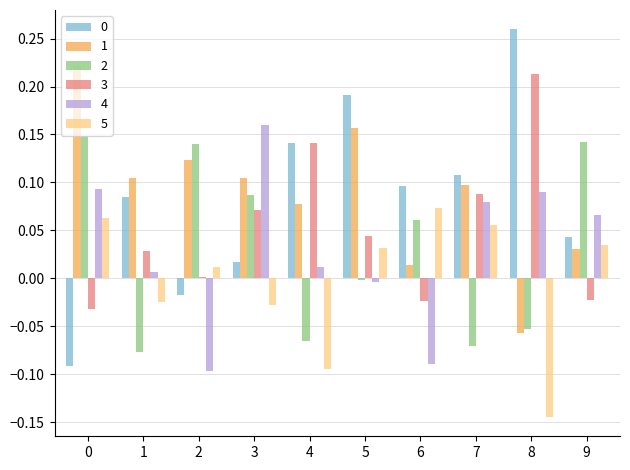

True or false: 5 has a value of -0.0 at 3.

True